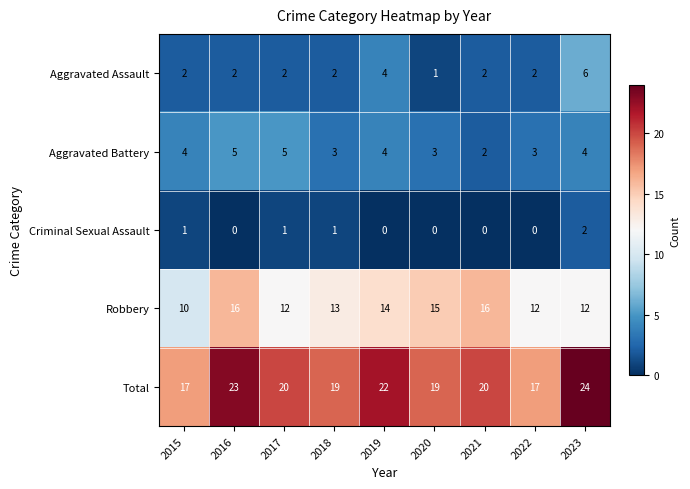

The value of Aggravated Assault at 2021 is 2. True or false?

True